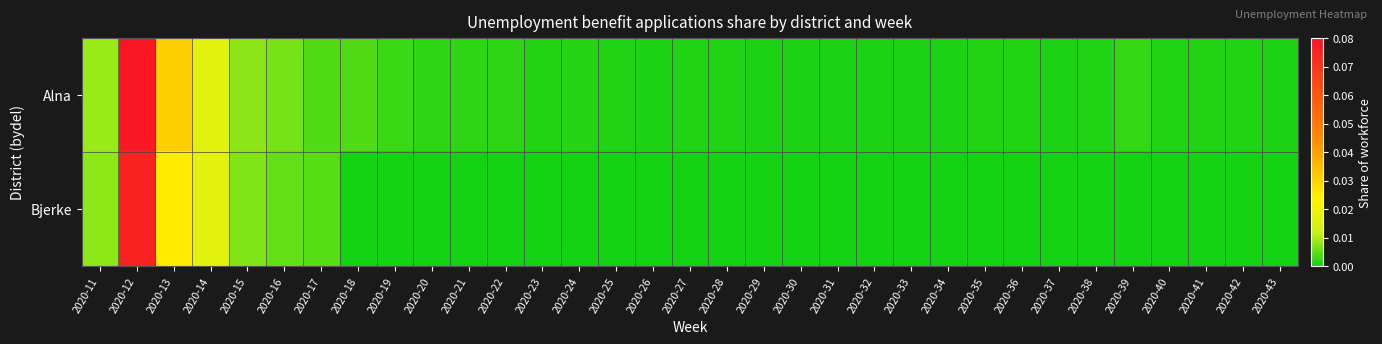

Count the number of data series in this chart.

2